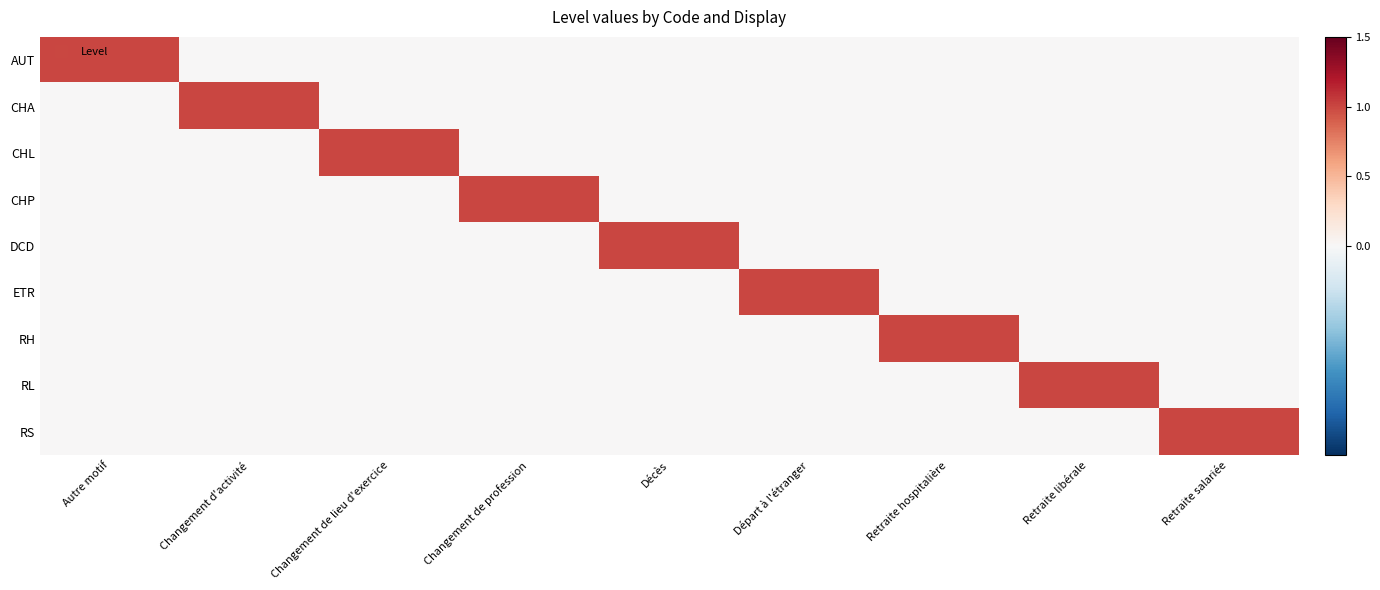

At which category is the sum across all series the highest?

Autre motif